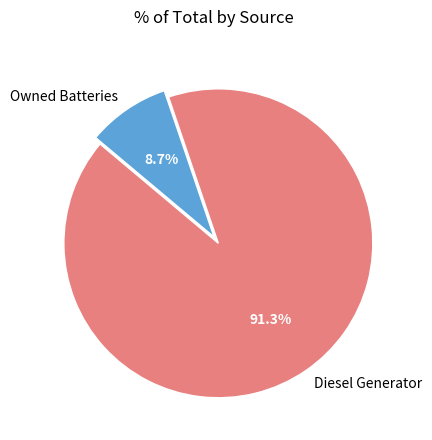

Is the sum of Owned Batteries and Diesel Generator greater than half?

Yes